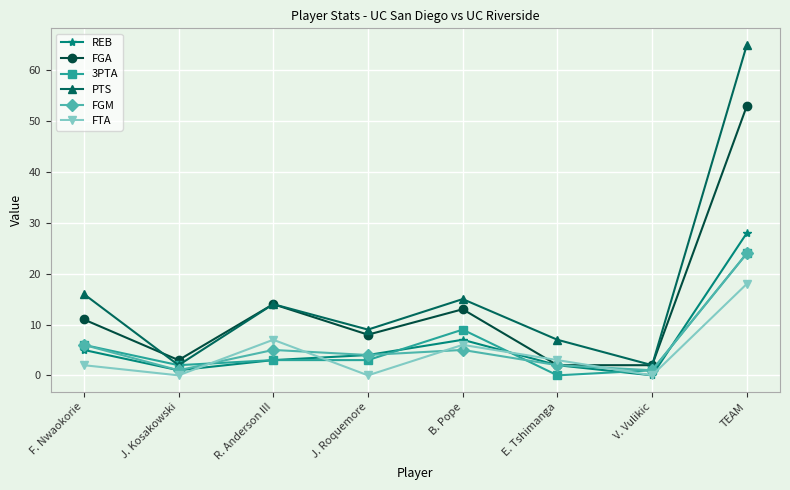

Is this an area chart (filled region under the line)?

No